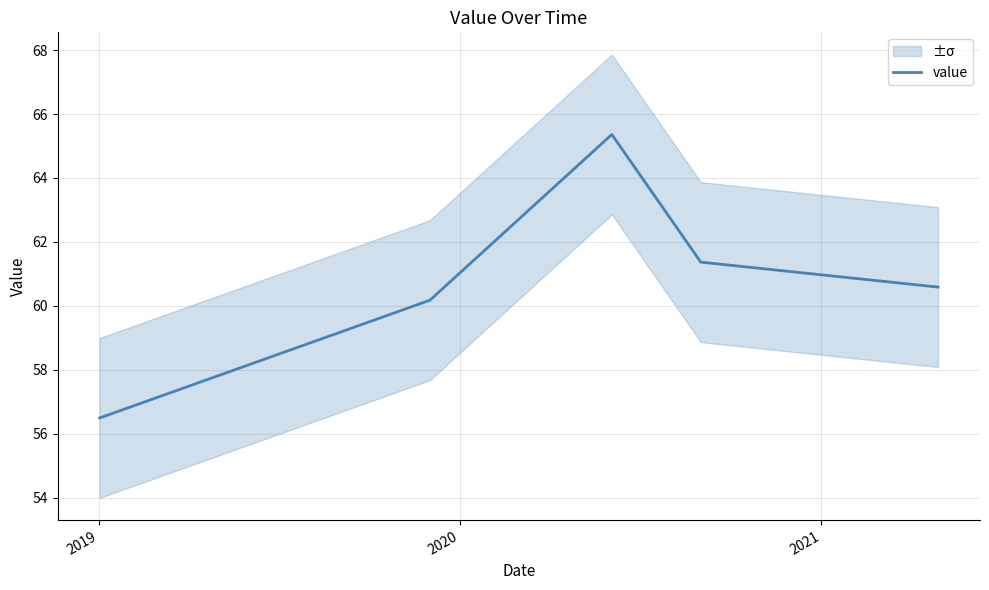

Approximately how many times larger is the value at 2021 compared to 2020?

0.9